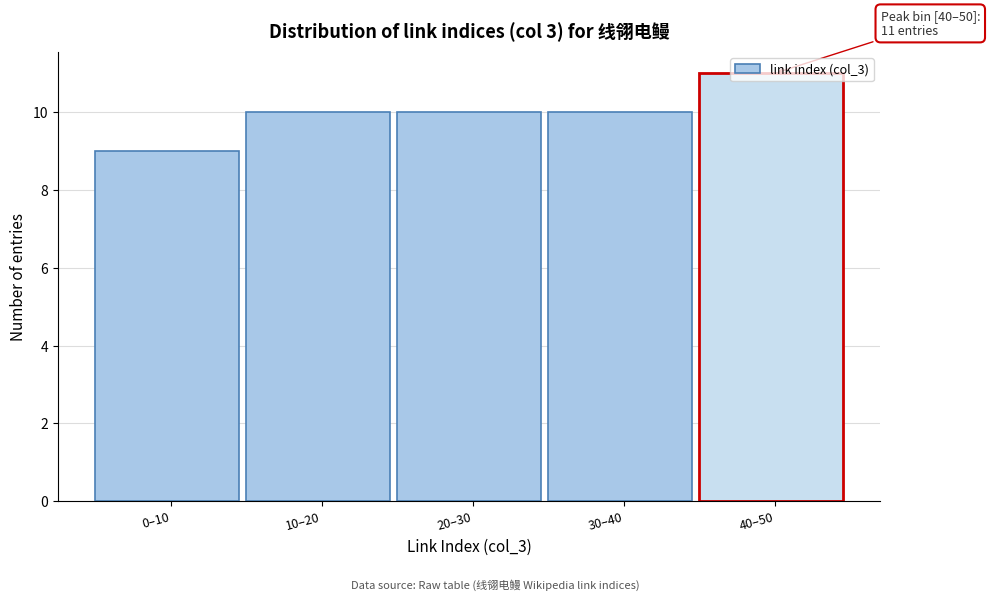

What is the sum of the values at 20–30 and 30–40?

20